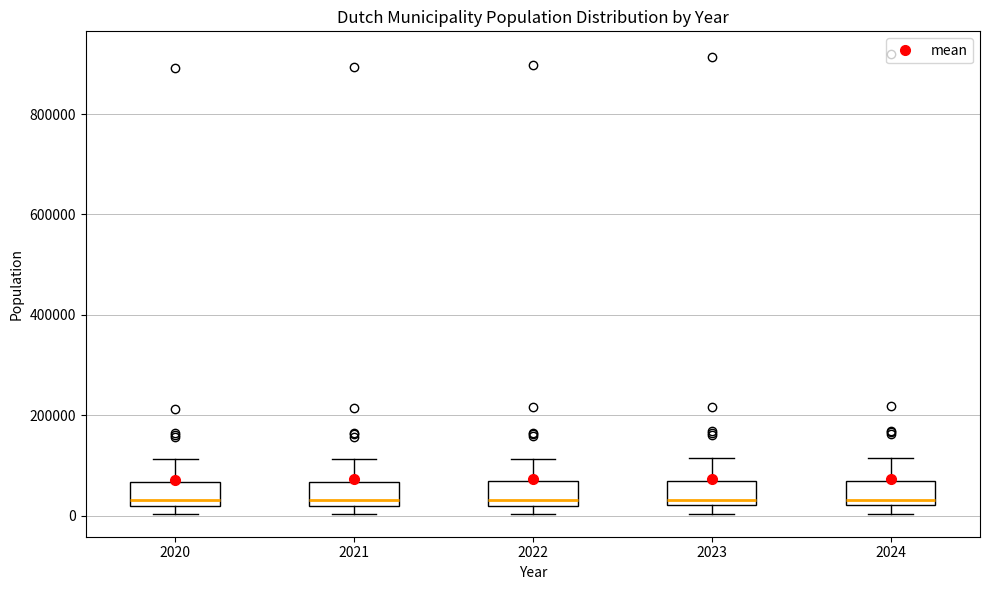

Reading left to right, transcribe this box plot: for each box, give where its median line is, the range the box spans, and where its two whiskers end, as read against the y-axis. The values are not printed on the chart, so give them approximately, as read against the axis.

2020: median 40000, box 20000 to 60000, whiskers 0 to 120000
2021: median 40000, box 20000 to 60000, whiskers 0 to 120000
2022: median 40000, box 20000 to 60000, whiskers 0 to 120000
2023: median 40000, box 20000 to 60000, whiskers 0 to 120000
2024: median 40000, box 20000 to 60000, whiskers 0 to 120000